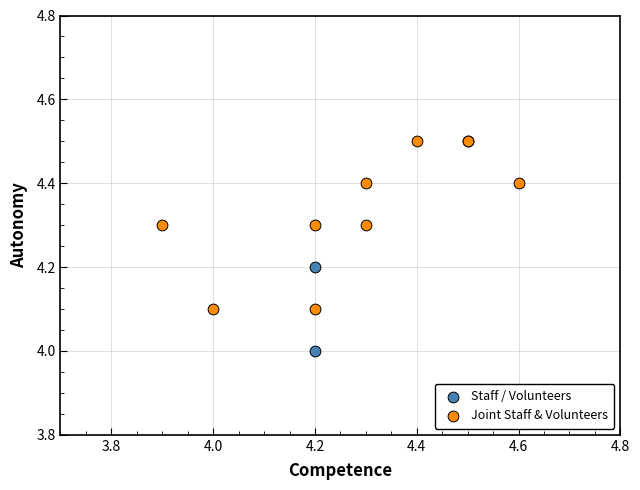

Which series contains the highest Y value?

Joint Staff & Volunteers